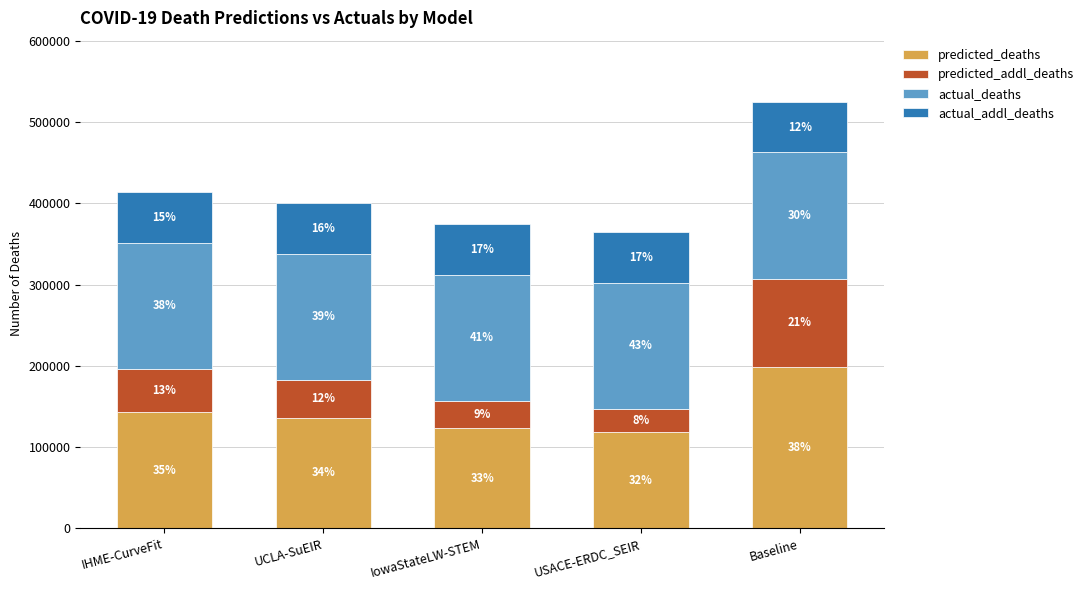

True or false: predicted_deaths has a value of 123268.0 at IowaStateLW-STEM.

True